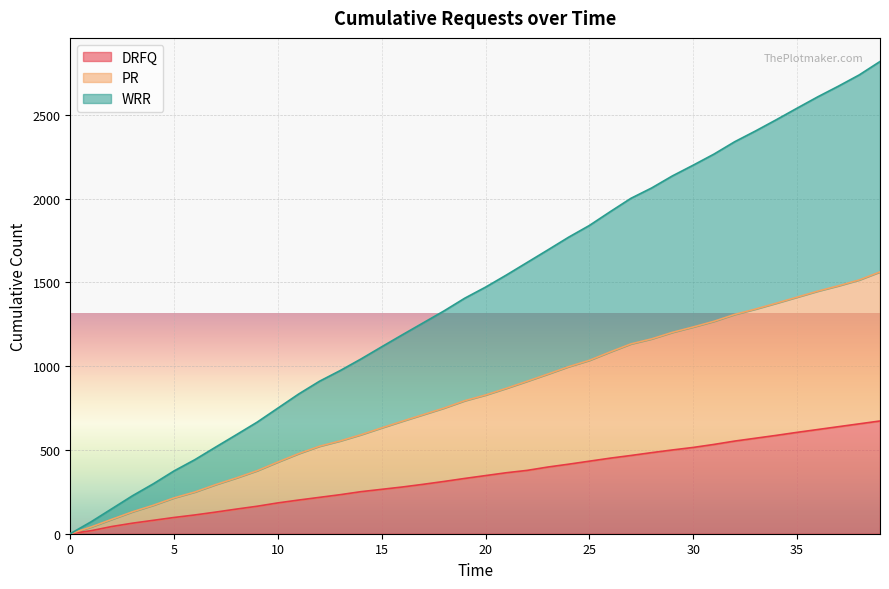

How many values in the WRR series exceed 1472?

19